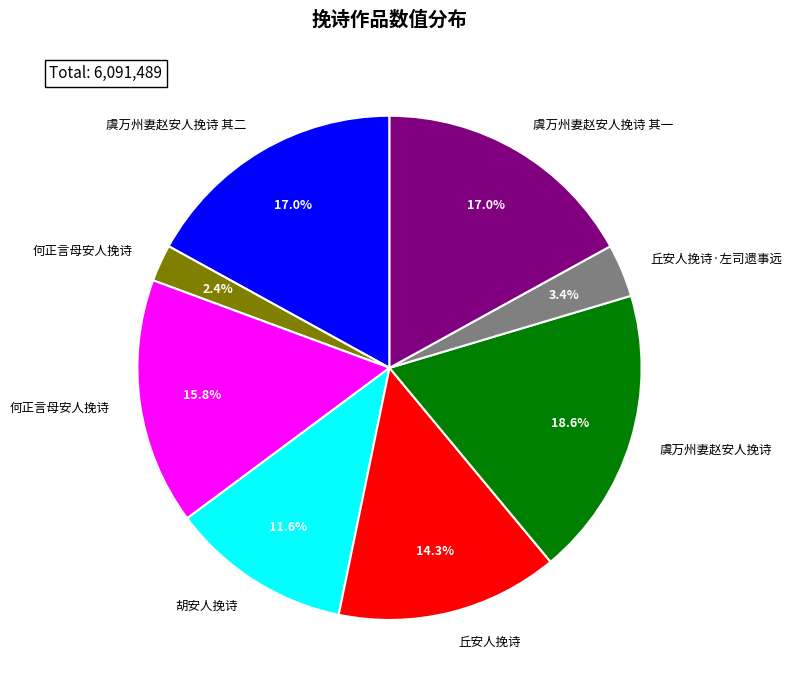

How many slices are in this pie chart?

8